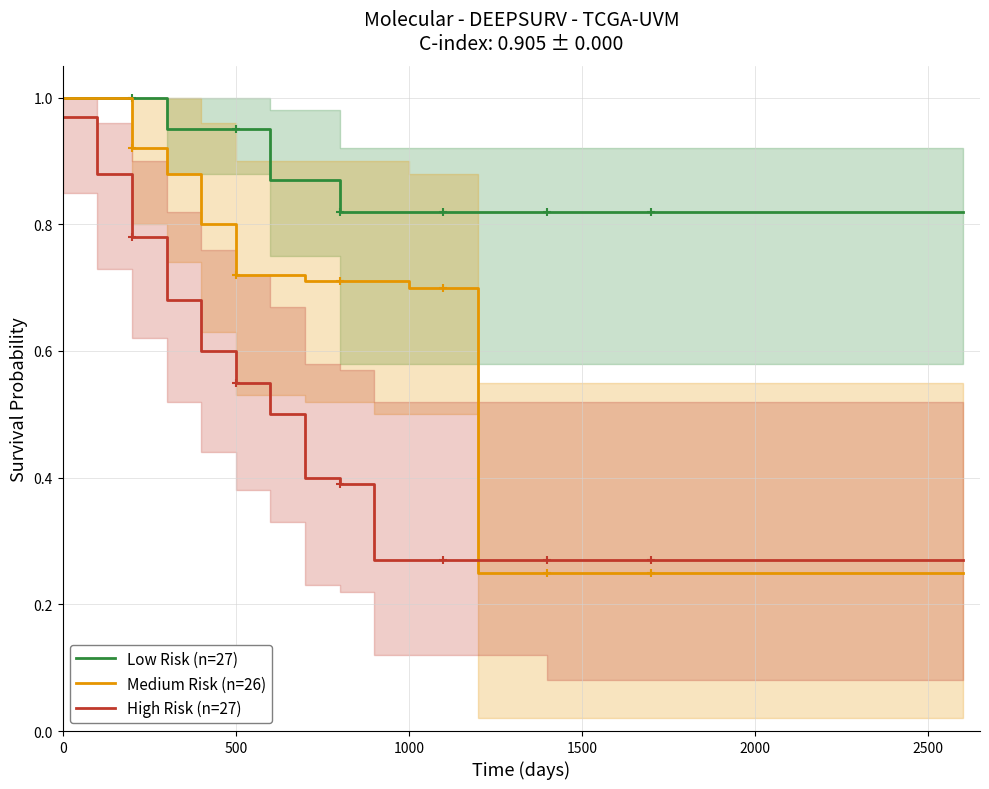

Does the chart have visible grid lines?

Yes